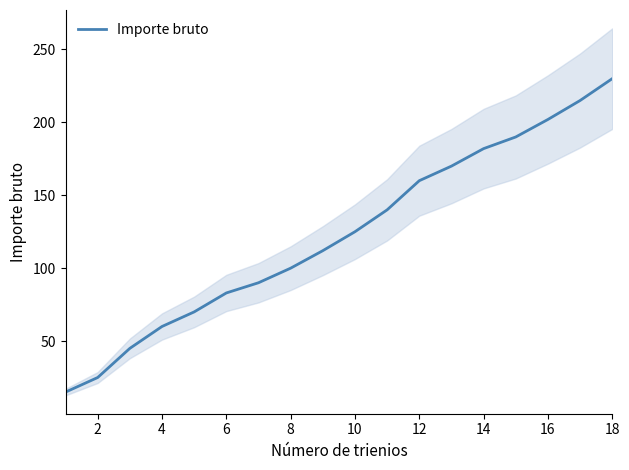

Reading left to right, list all the values displayed in this chart.

15	25	45	60	70	83	90	100	112	125	140	160	170	182	190	202	215	230